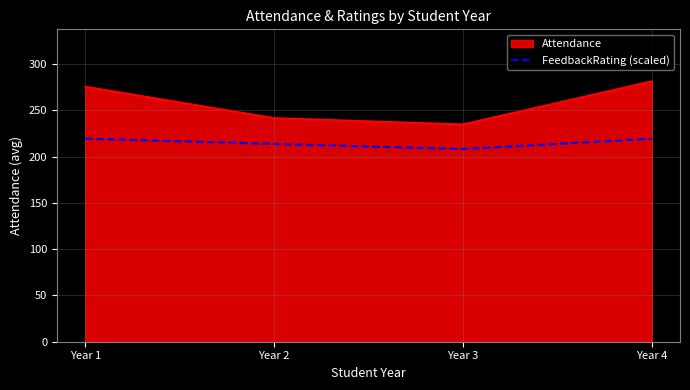

True or false: FeedbackRating (scaled) and Attendance intersect in this chart.

False